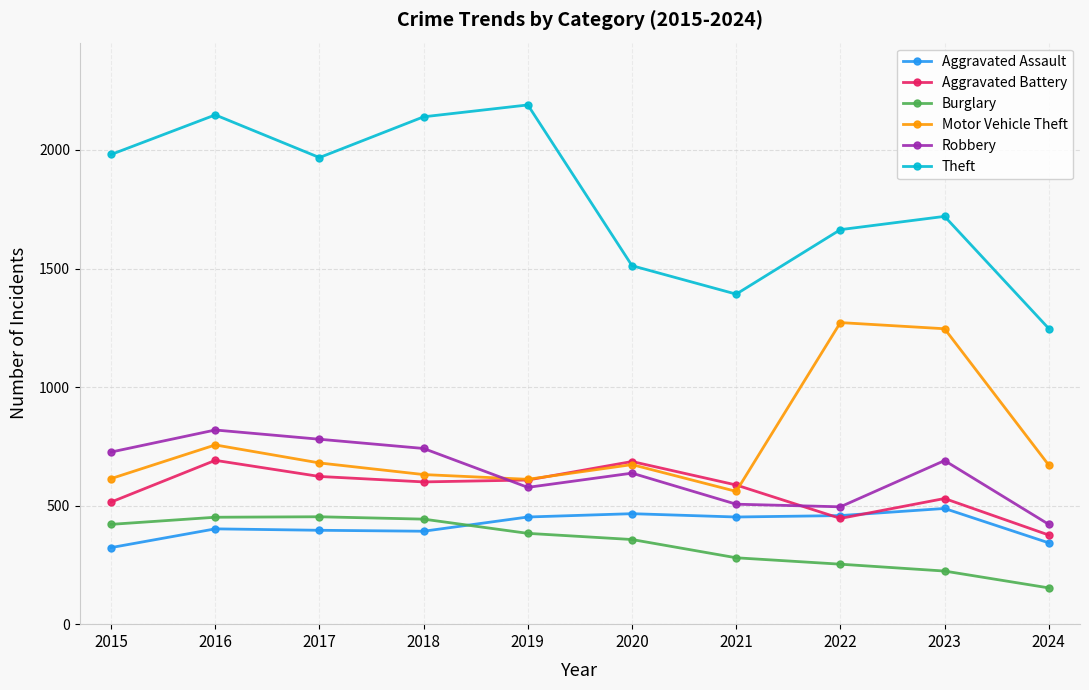

How many lines are shown in the chart?

6